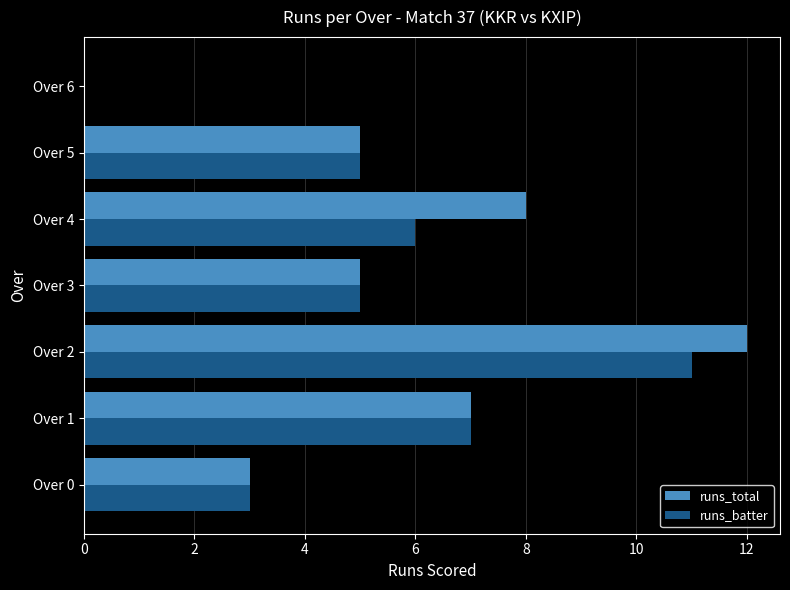

The value of runs_total at Over 6 is 0. True or false?

True